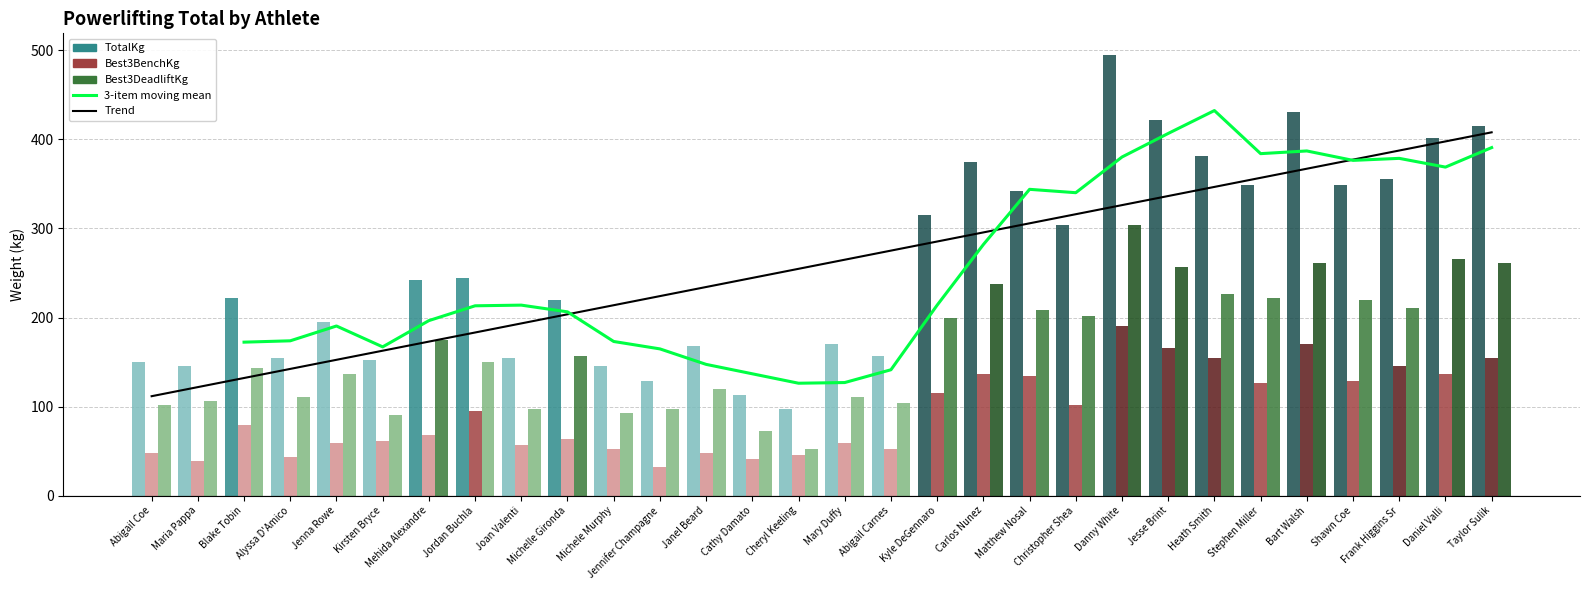

The value of Best3BenchKg at Maria Pappa is 38.6. True or false?

True